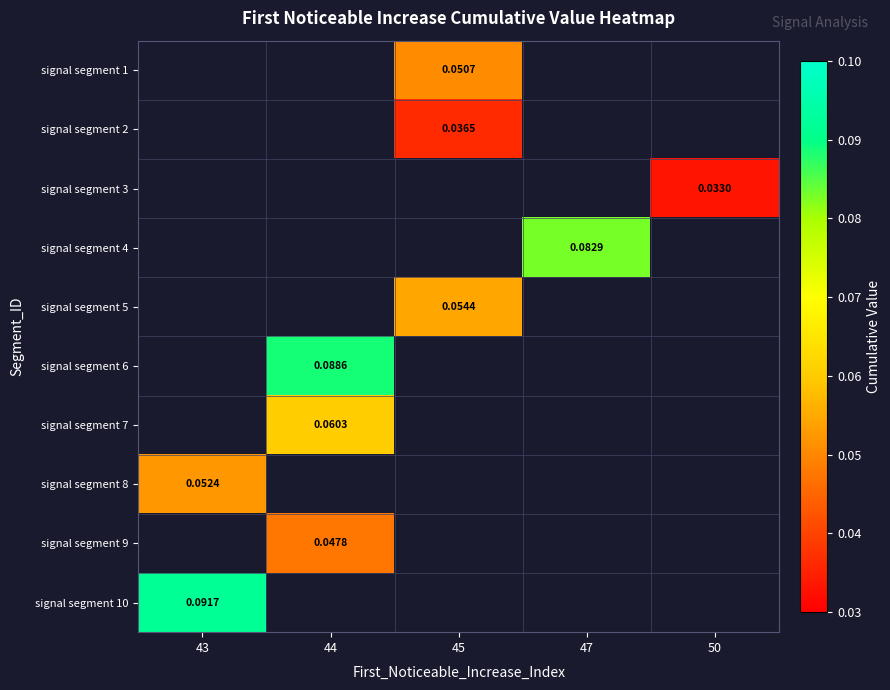

At which category does the chart reach its minimum across all series?

50